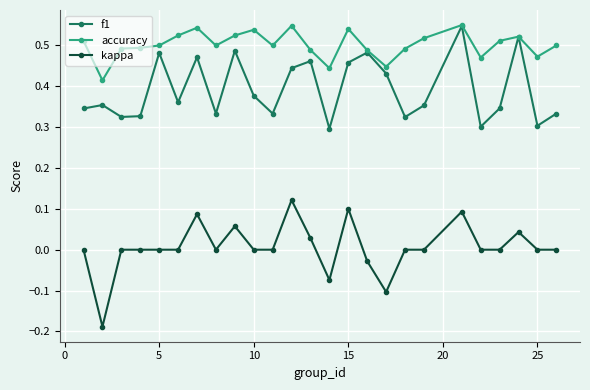

True or false: f1 and kappa intersect in this chart.

False